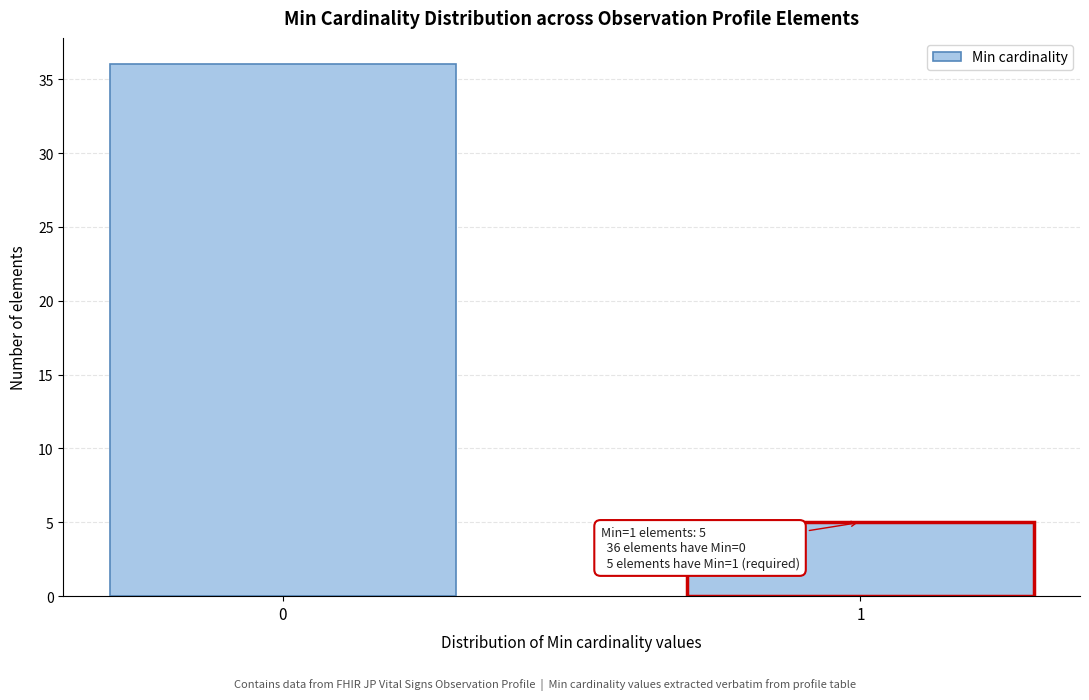

Reading right to left, extract all data points from this chart.

1=5	0=36